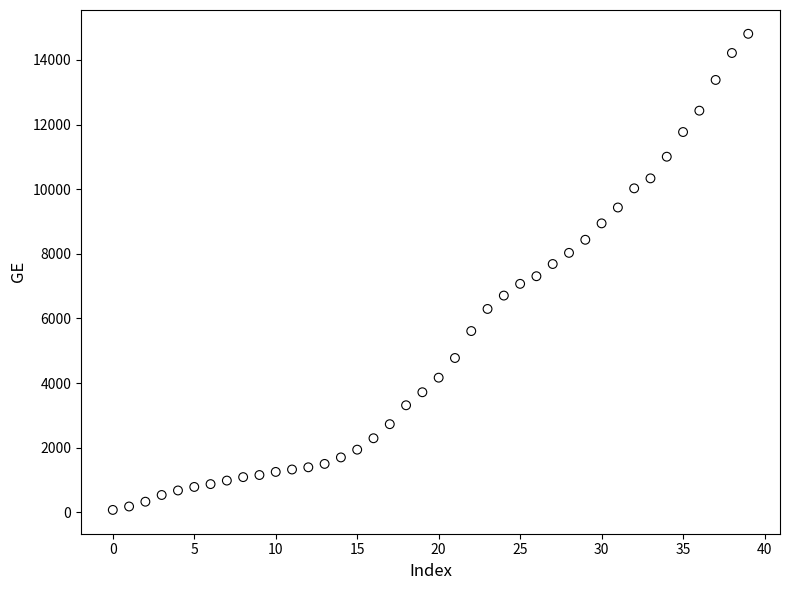

What is the range of Y values (max minus min)?

14736